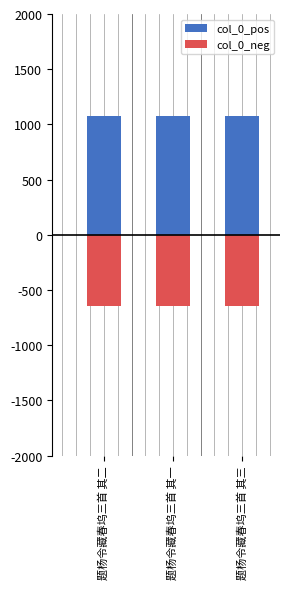

The value of col_0_pos at 题杨令藏春坞三首 其一 is 660755.6. True or false?

False